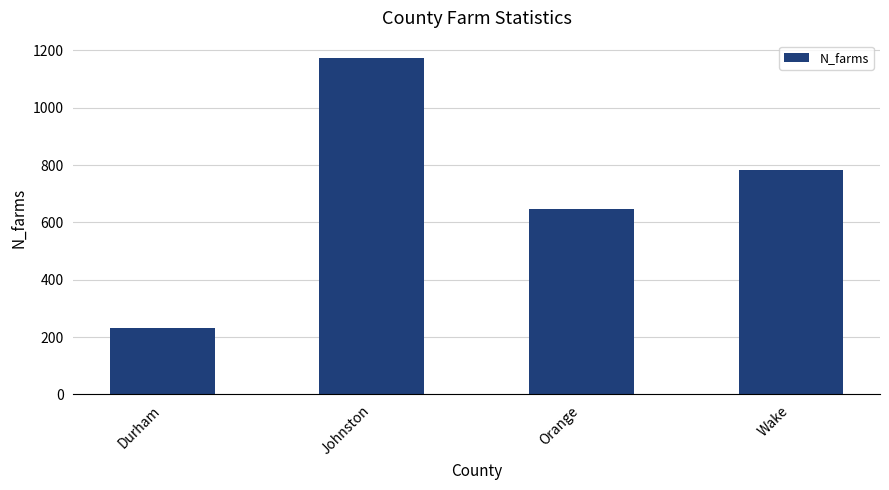

What is the label of the 2nd bar from the left?

Johnston